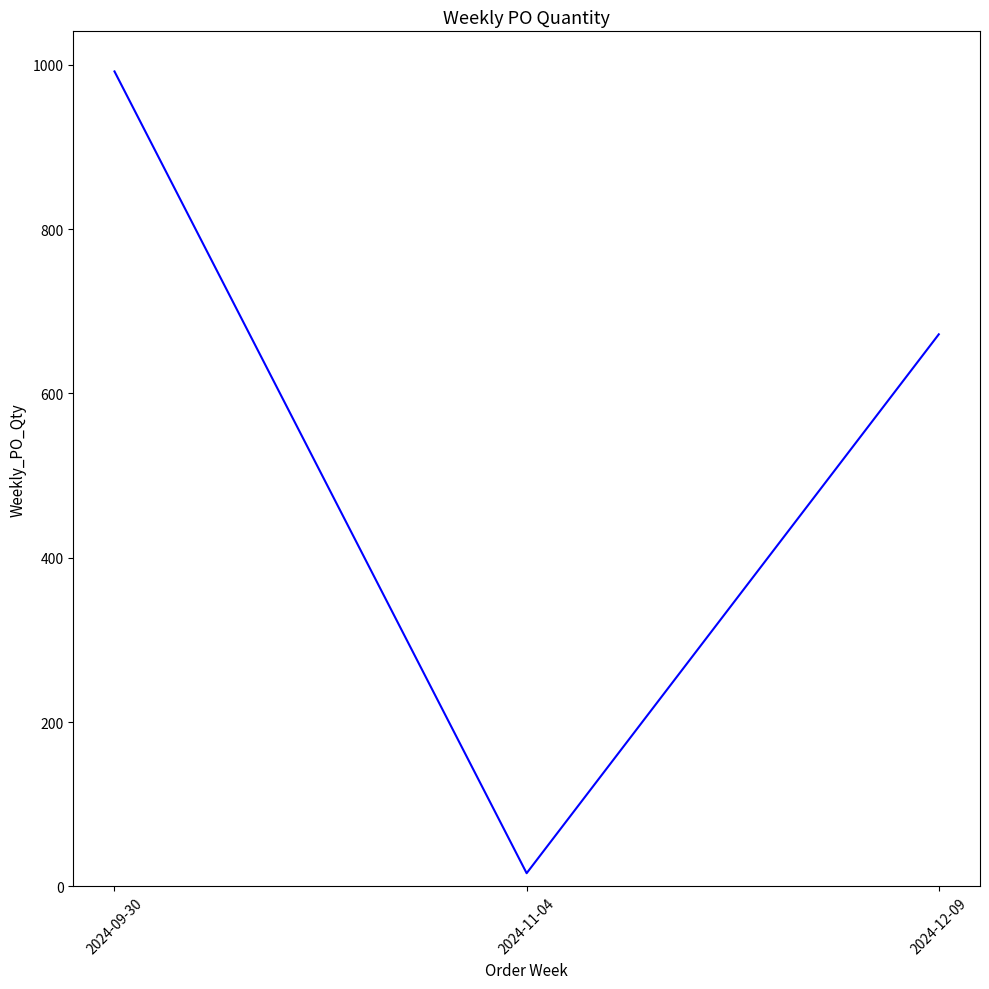

Is it true that the value at 2024-09-30 is 992?

True